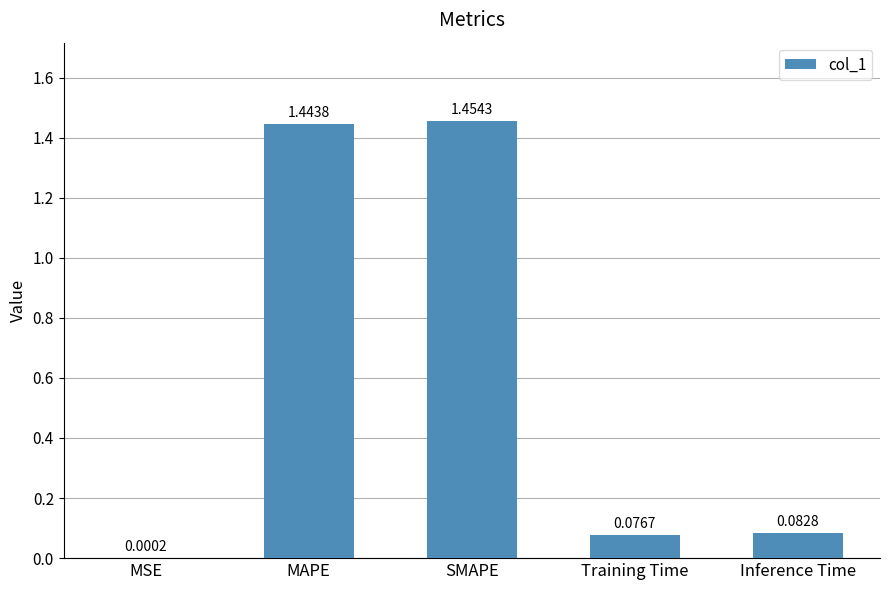

What is the sum of all values?

3.1